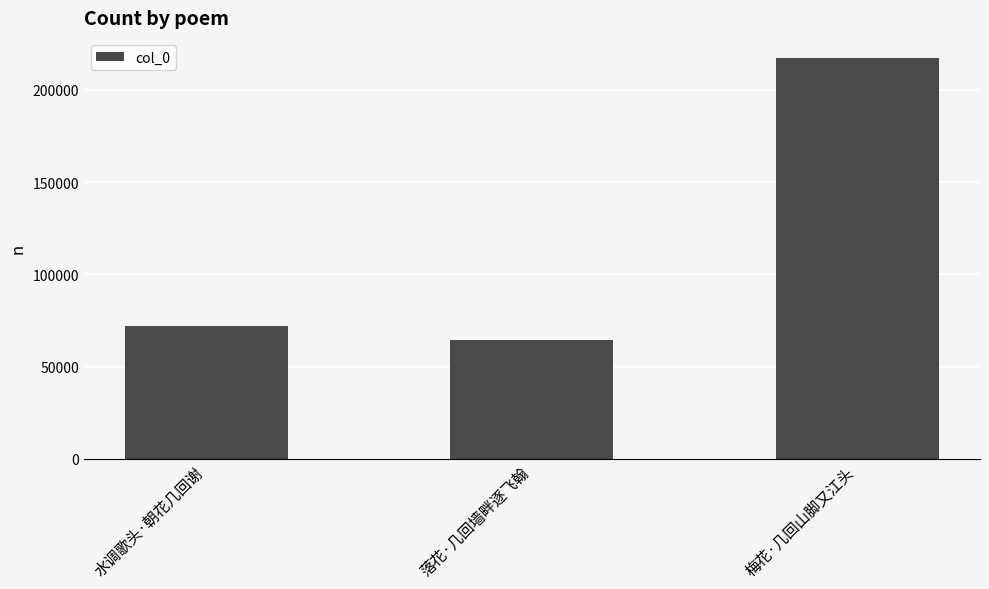

List the labels in order of value, smallest first.

落花·几回墙畔逐飞翰, 水调歌头·朝花几回谢, 梅花·几回山脚又江头